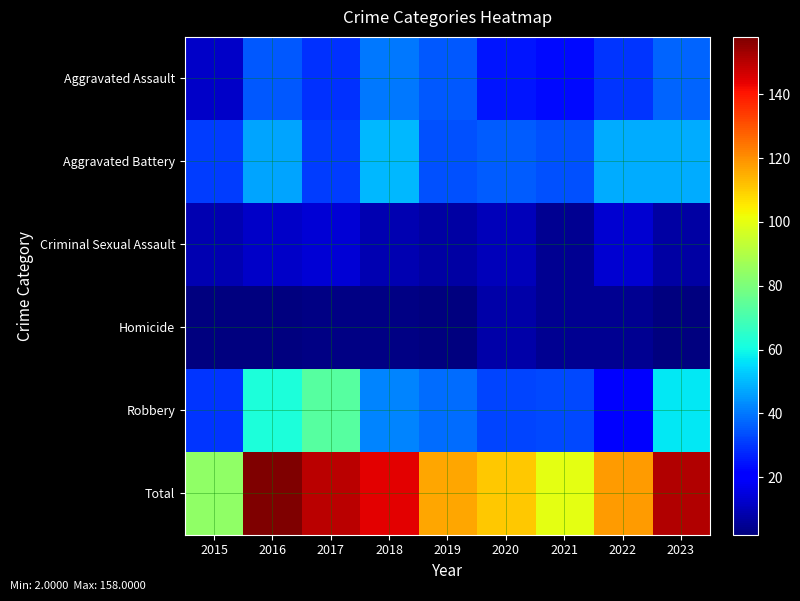

Which series has the largest total across all categories?

Total